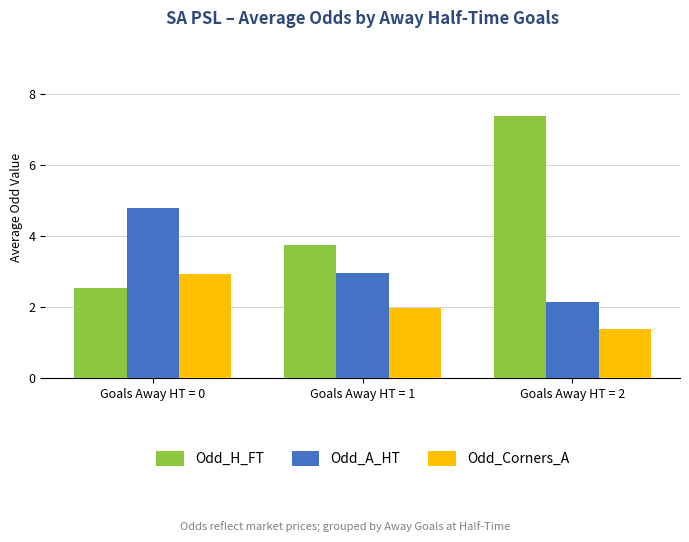

At which label does Odd_Corners_A reach its minimum?

Goals Away HT = 2